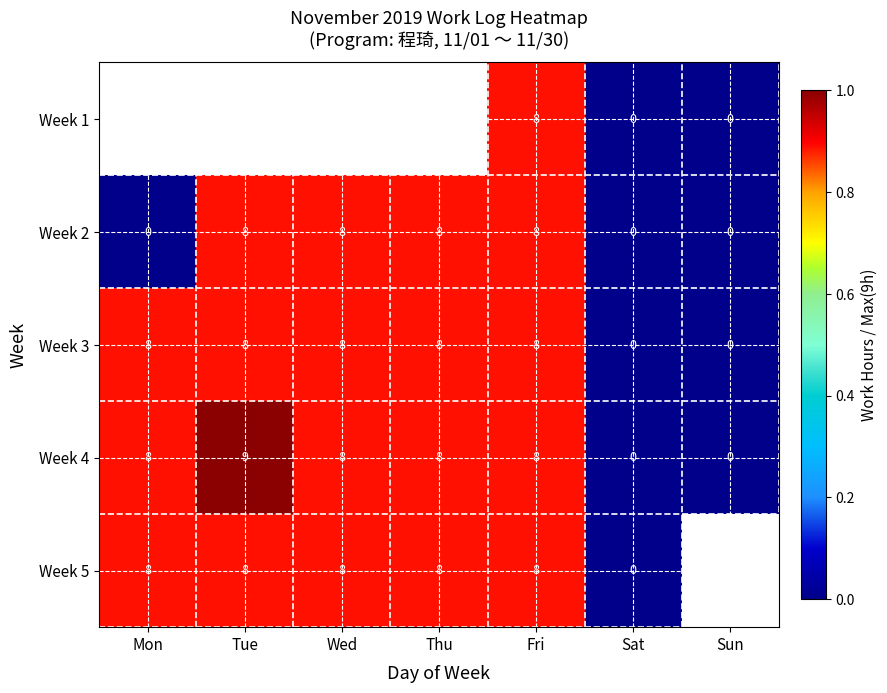

Is the value of Week 4 at Fri greater than the value of Week 3 at Sun?

Yes